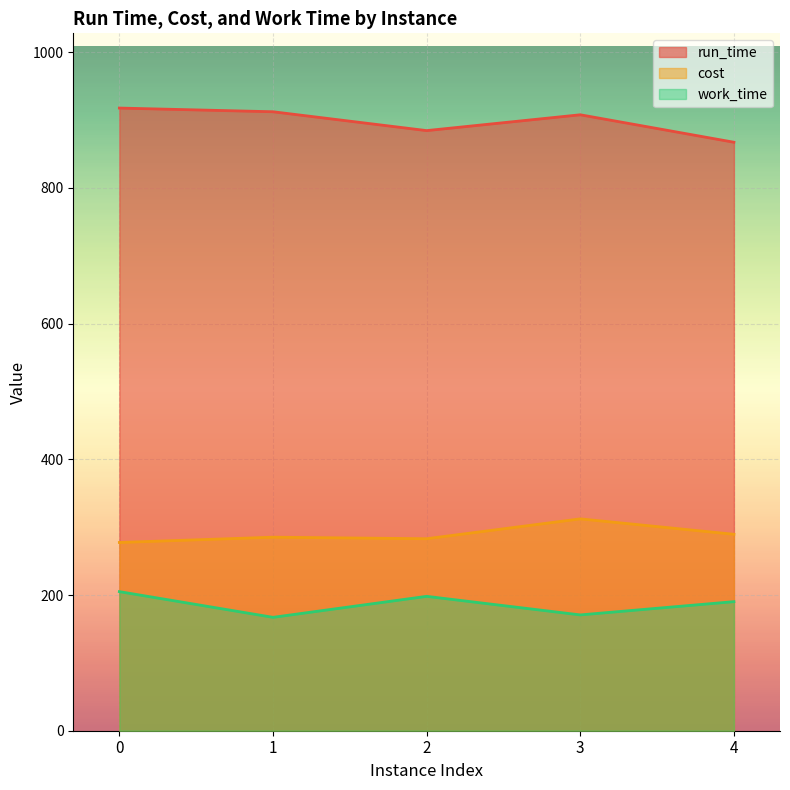

In work_time, how many points are lower than both neighbors (excluding endpoints)?

2